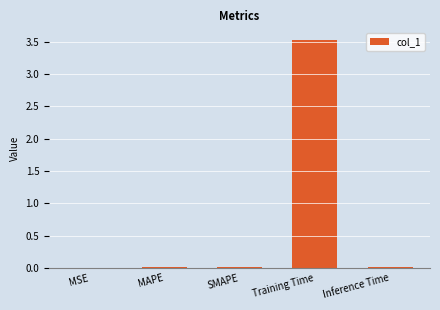

At which category does the chart reach its peak across all series?

Training Time